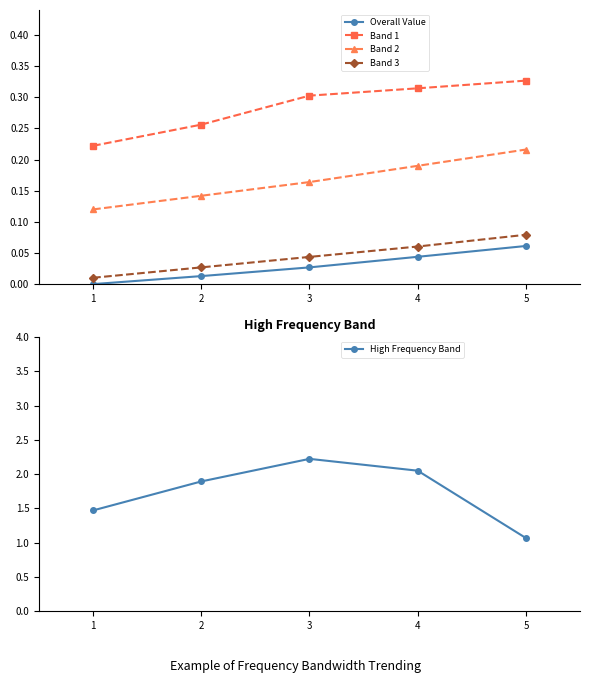

How many lines are shown in the chart?

5